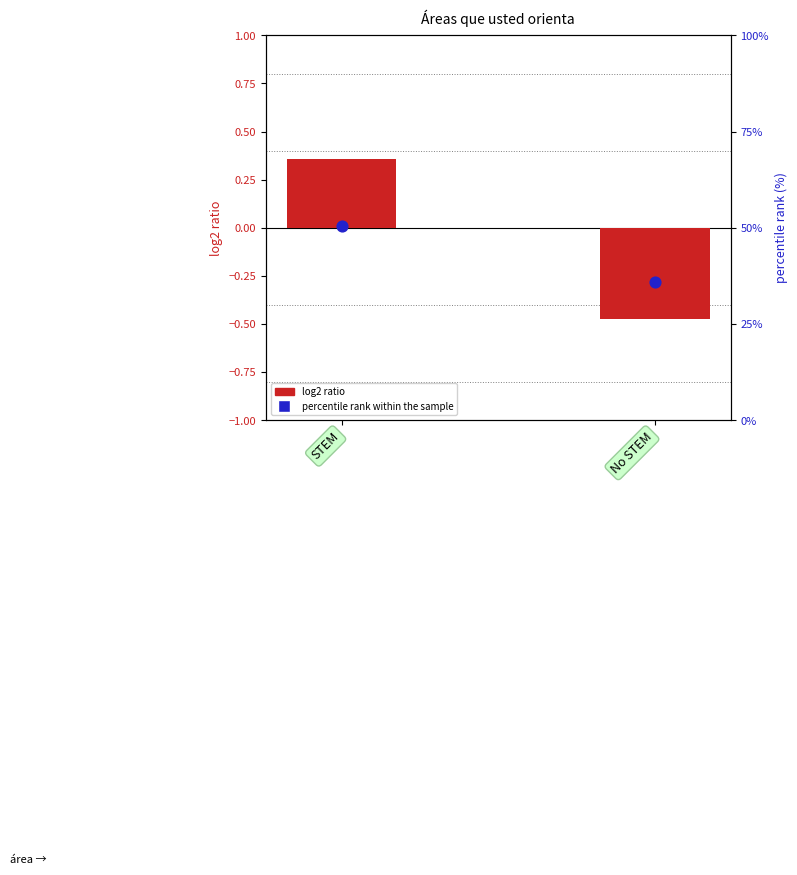

At which category is the sum across all series the highest?

STEM